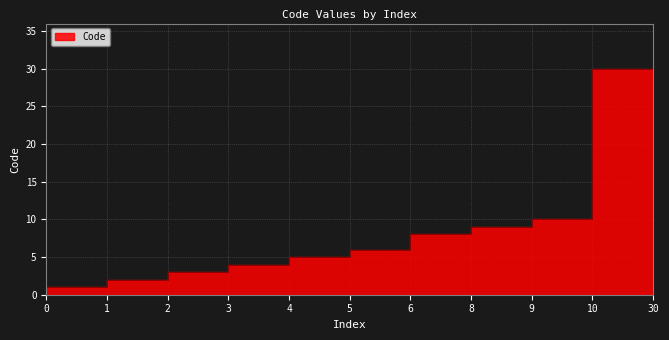

Reading left to right, list all the values displayed in this chart.

0	1	2	3	4	5	6	8	9	10	30